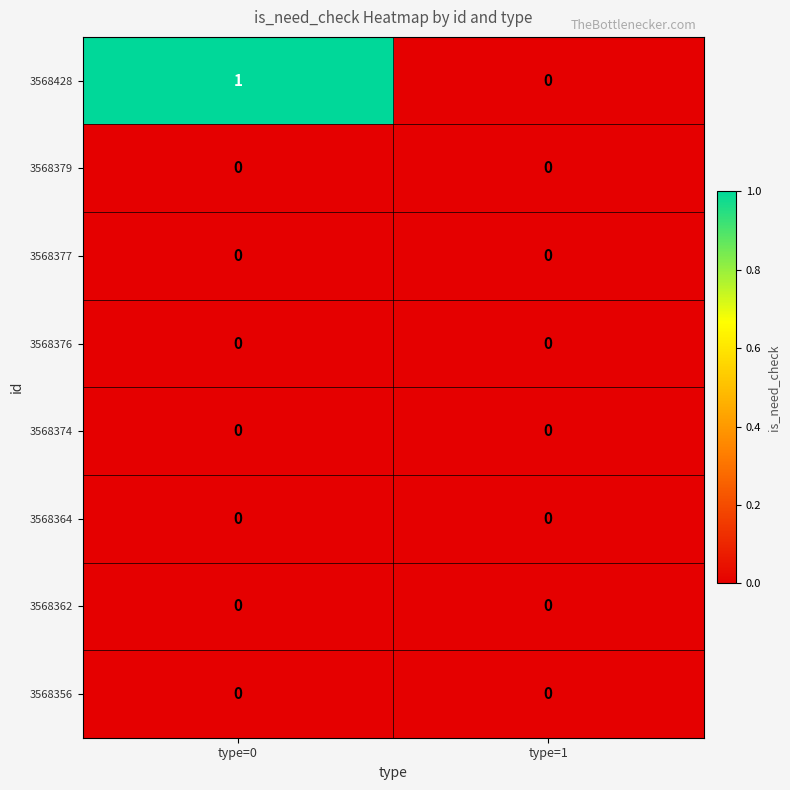

Which series has the largest total across all categories?

3568428